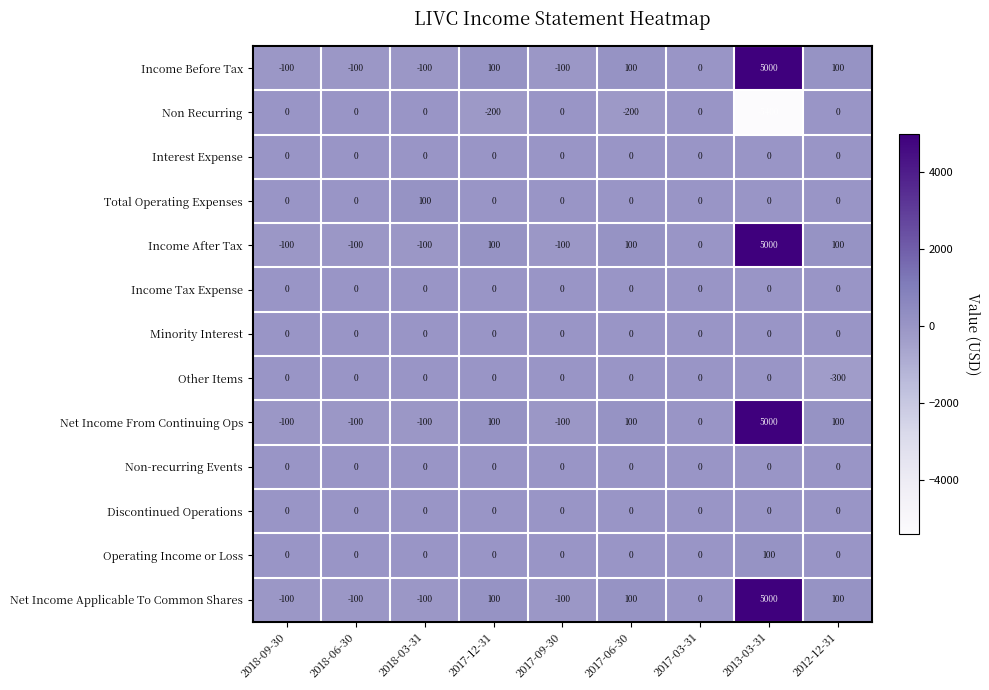

At which category does the chart reach its minimum across all series?

2013-03-31